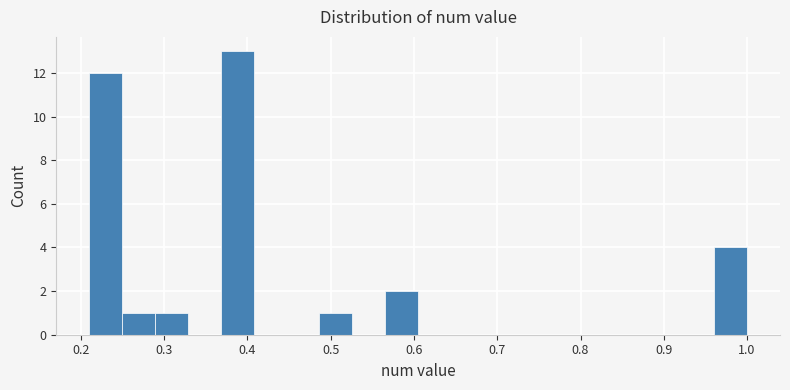

Around what value on the x-axis is the tallest bar? Give the approximate position of its centre, as read against the axis.

0.39